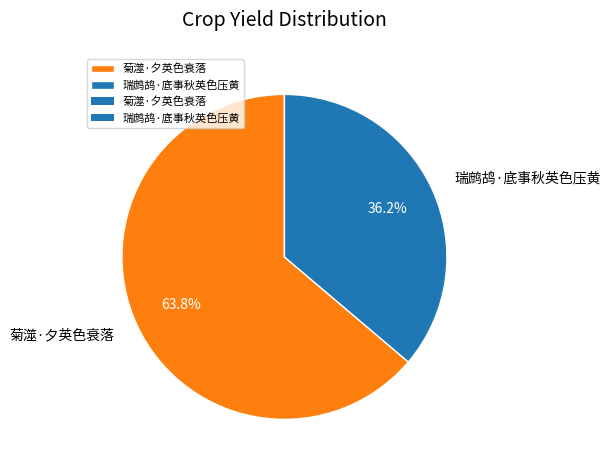

Which slice is the largest?

菊澨·夕英色衰落